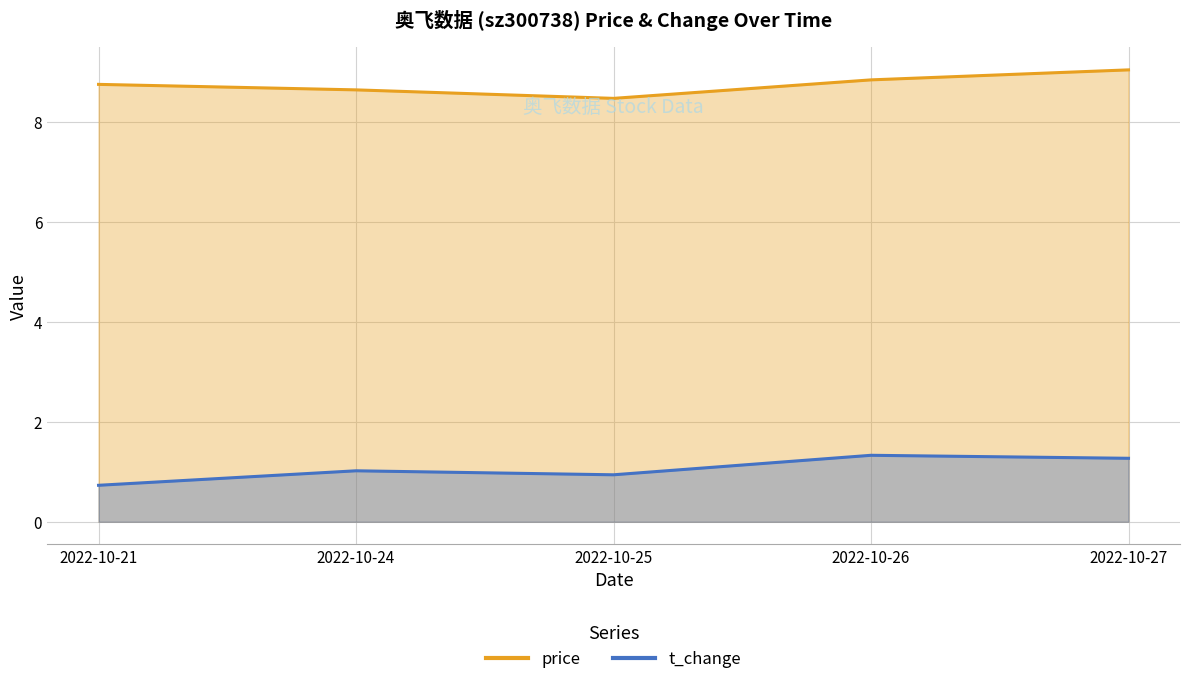

What is the difference between the price values at 2022-10-21 and 2022-10-26?

0.1